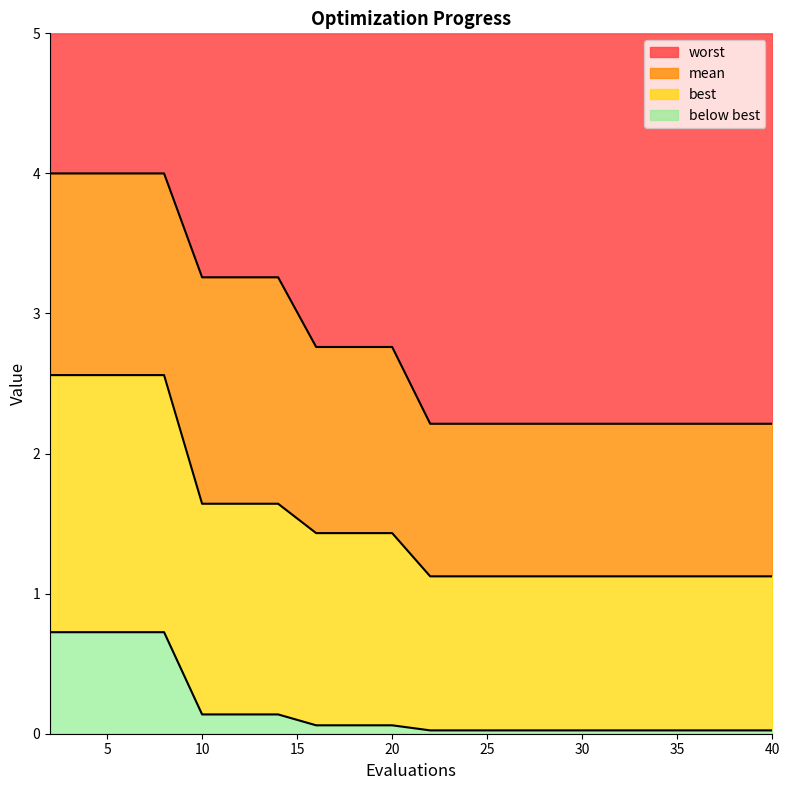

Where is worst nearest to the value 3?

16